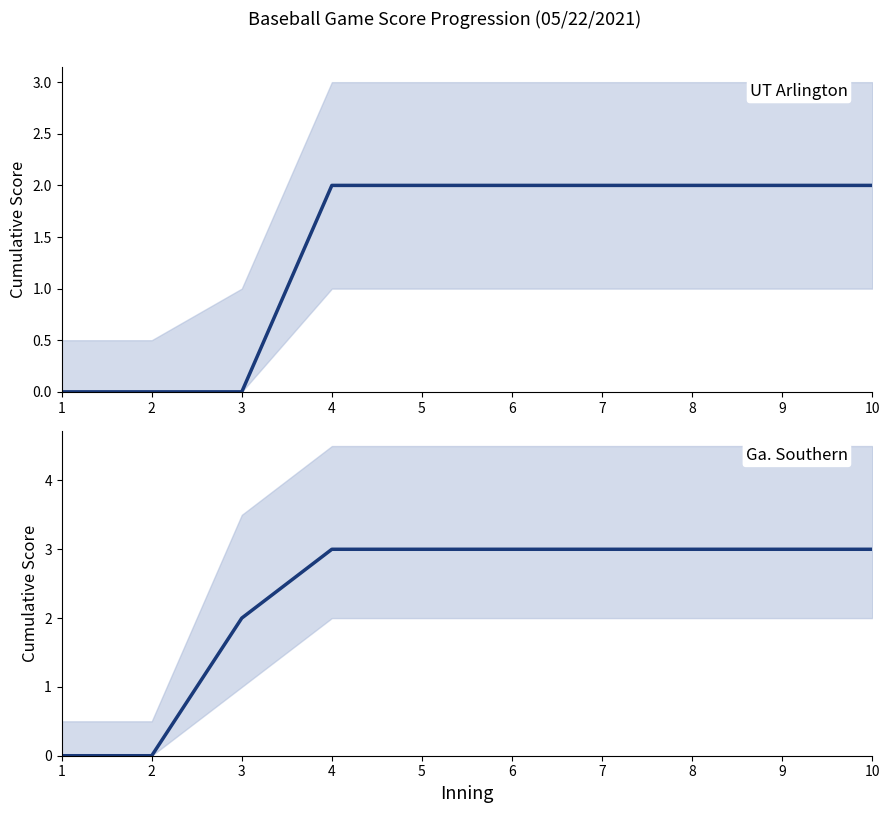

What is the difference between the Ga. Southern values at 3 and 2?

2